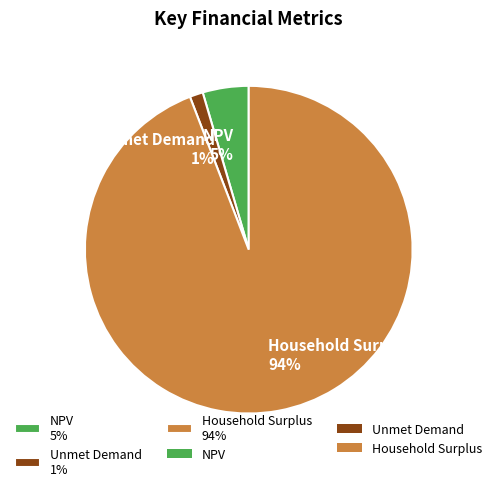

What percentage is the NPV slice, to the nearest percent?

5%